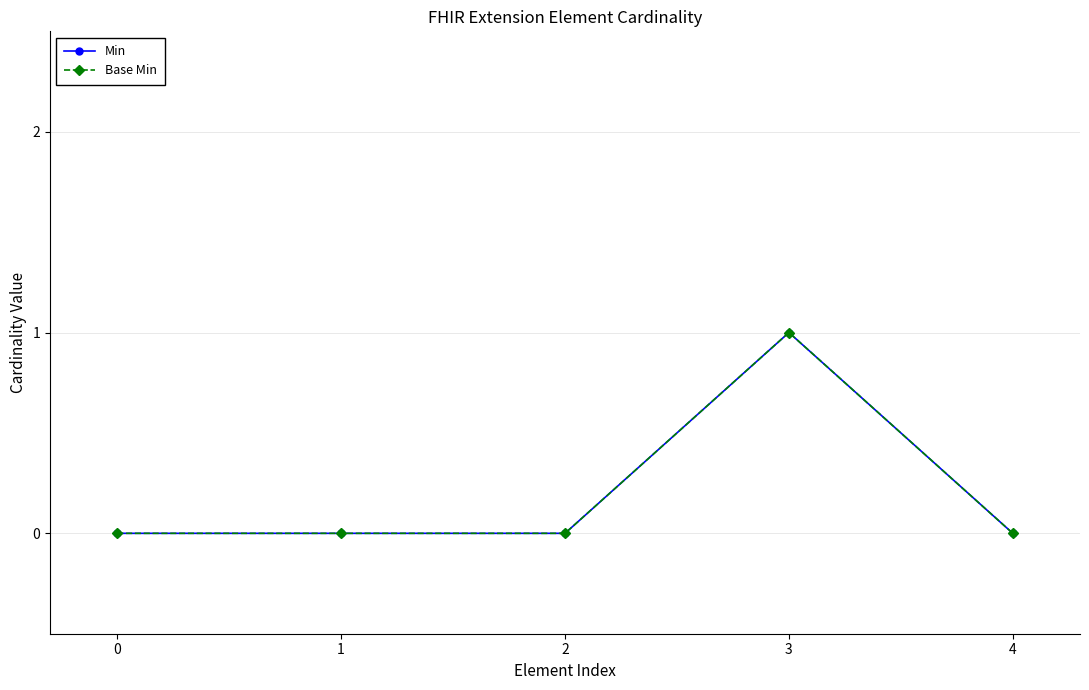

True or false: Base Min and Min intersect in this chart.

False